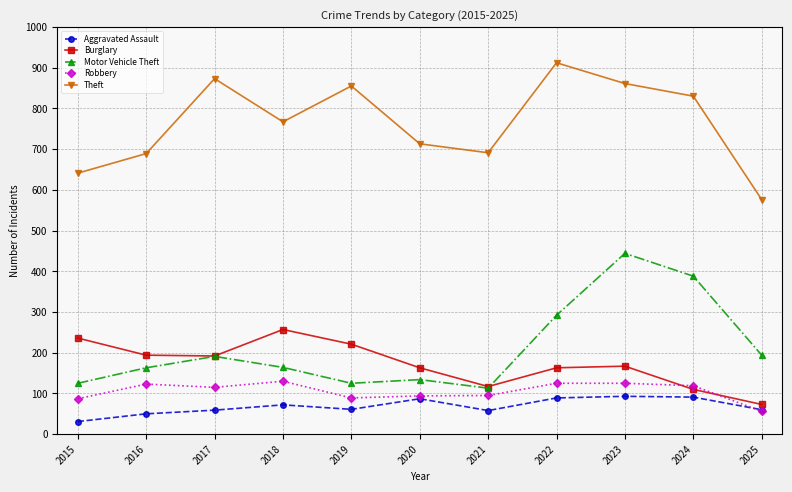

Is it true that Robbery equals 63 at 2016?

False